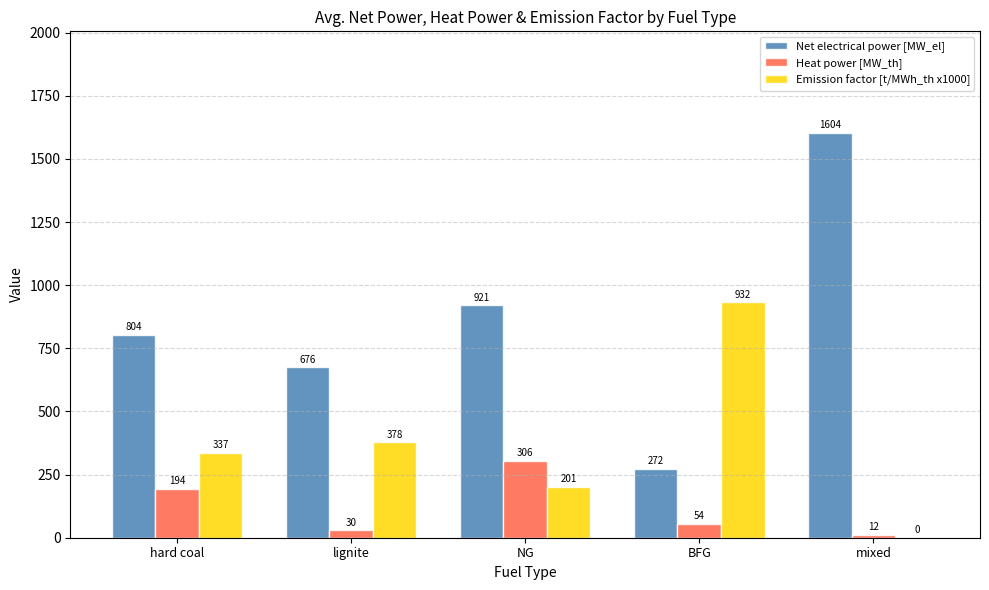

What is the spread (max minus min) of values at hard coal?

609.8